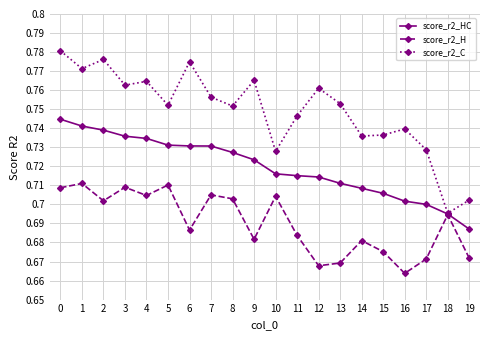

What is the sum of all score_r2_H values?

13.8